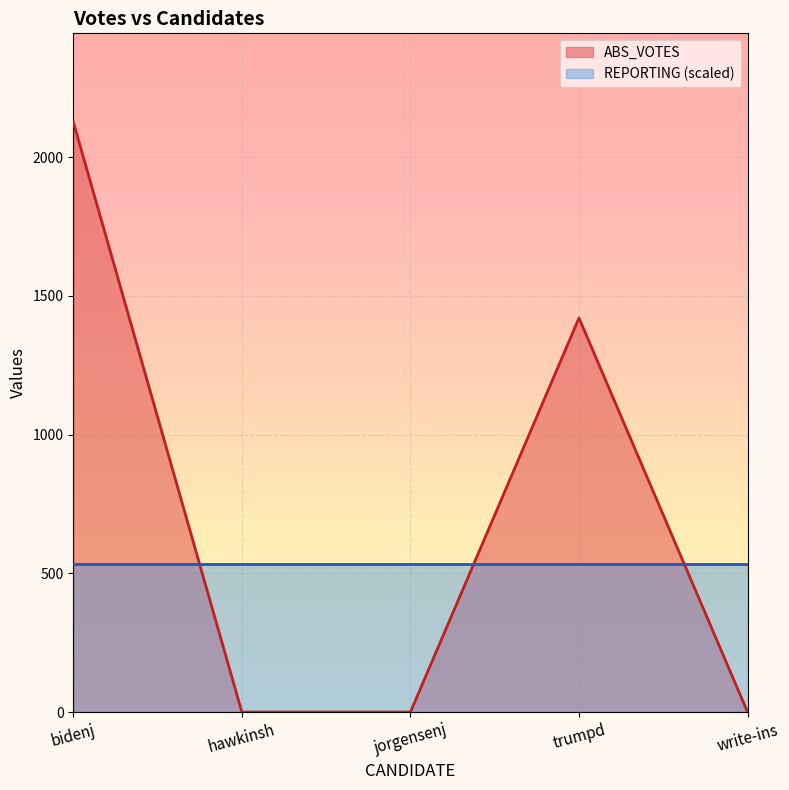

List the labels in order of value, smallest first.

hawkinsh, jorgensenj, write-ins, trumpd, bidenj